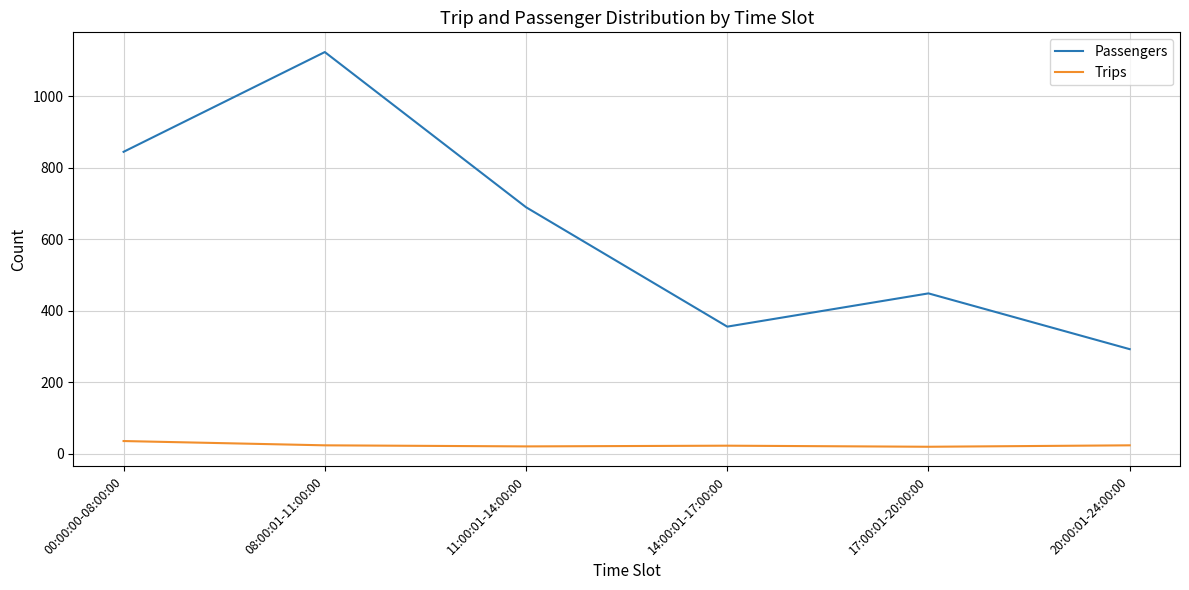

Between 17:00:01-20:00:00 and 20:00:01-24:00:00, which series saw the biggest shift?

Passengers